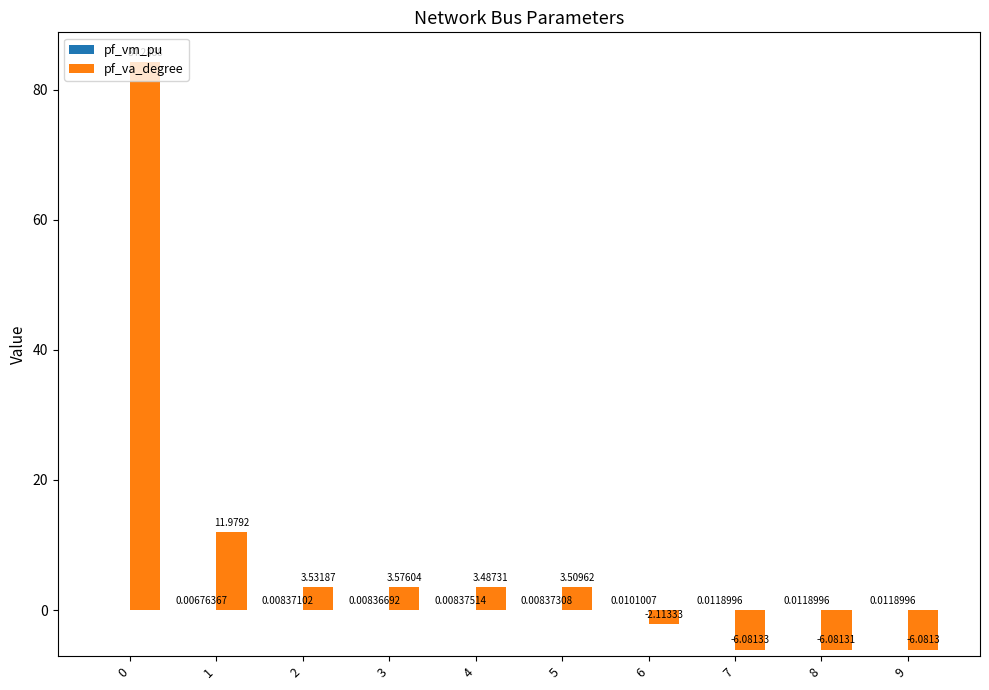

Which series has the widest spread of values?

pf_va_degree